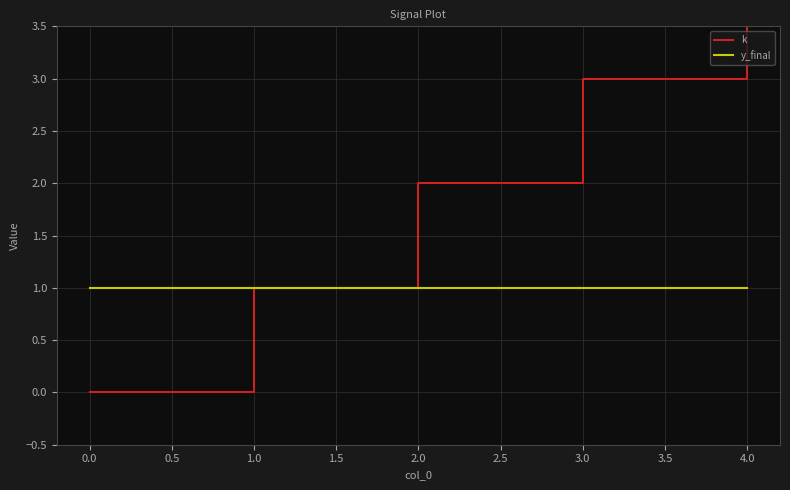

What is the value of the y_final point at the 1st from the left?

1